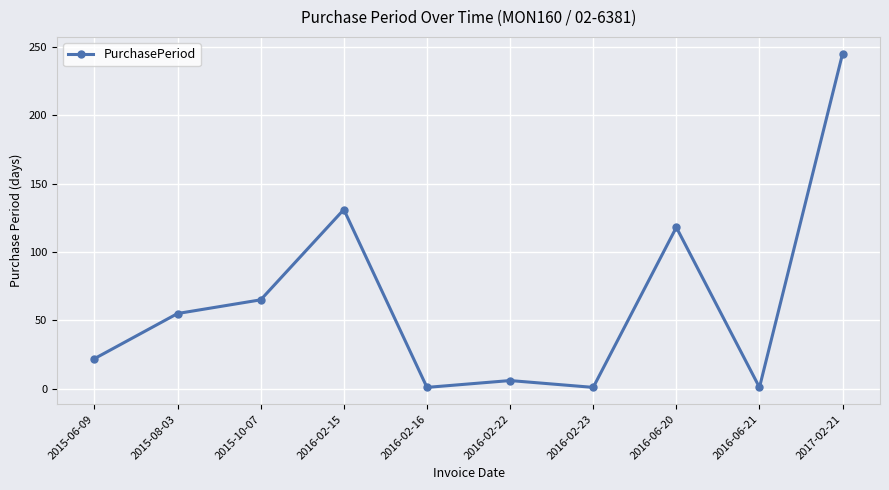

What is the value of the 4th point from the left?

131